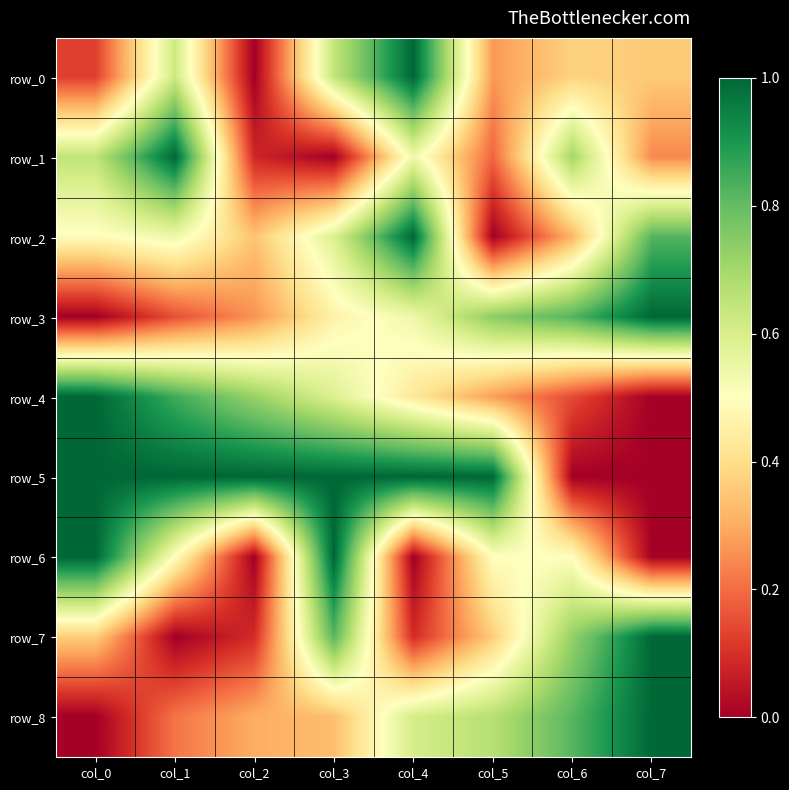

Which series changed the most between col_5 and col_6?

row_5